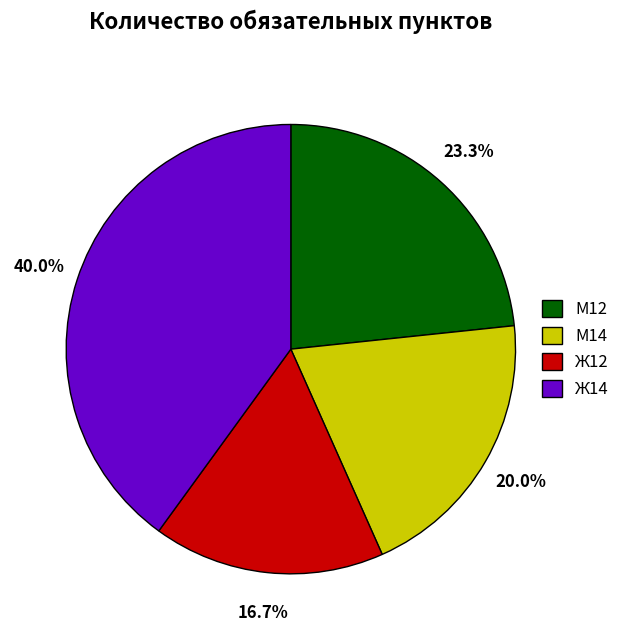

Is it true that М14 is 11% of the pie?

False